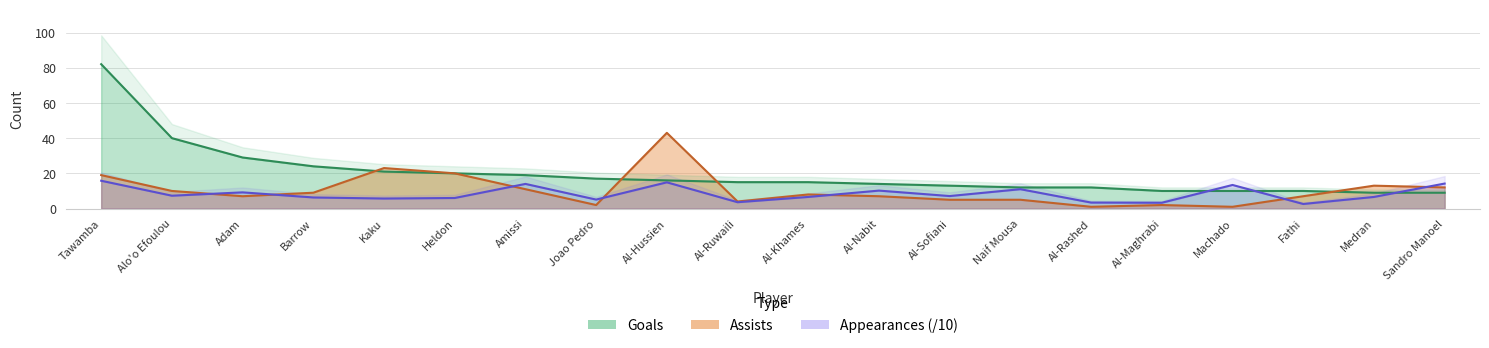

What is the value of the appearances point at the 9th from the left?

14.9